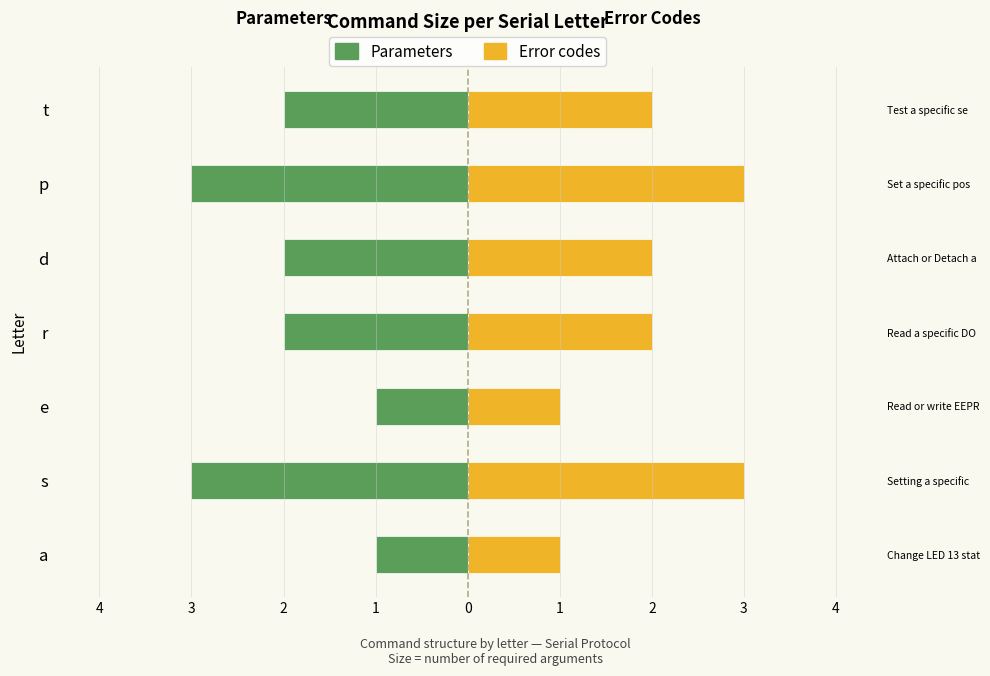

How many series are shown in this chart?

2